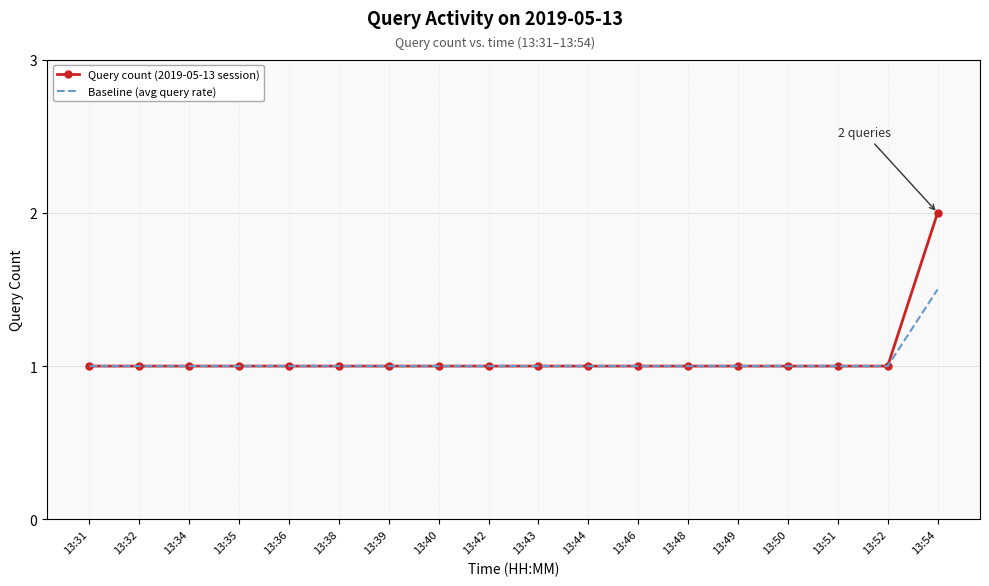

True or false: Baseline (avg query rate) has a value of 1.0 at 13:48.

True